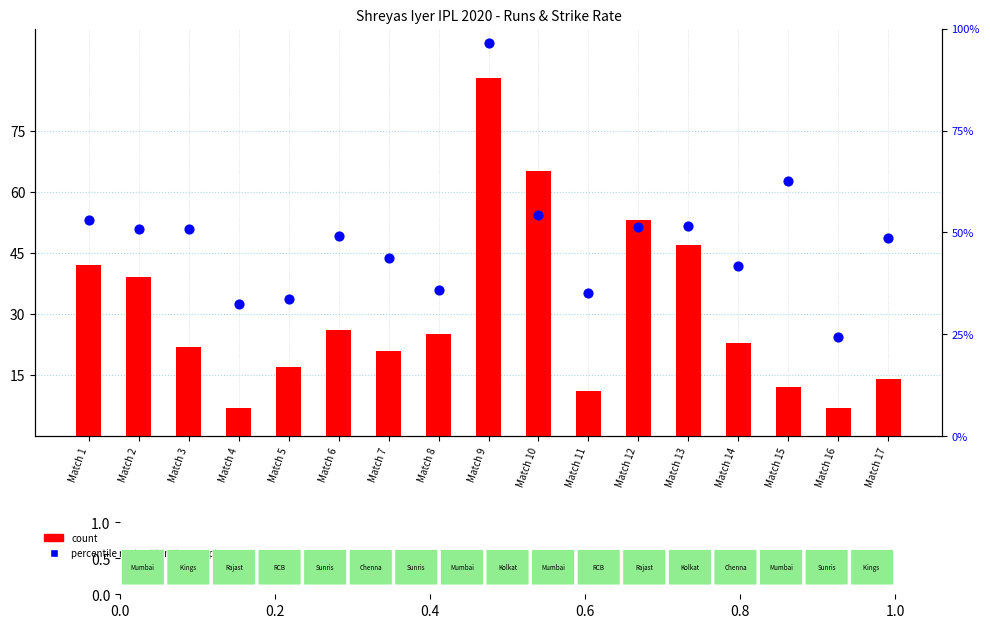

Is the value of percentile rank within the sample at Match 5 greater than the value of count at Match 16?

Yes